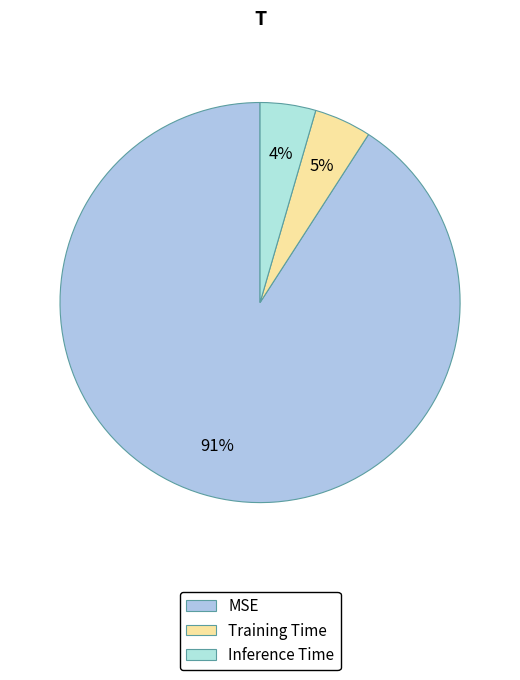

How many segments does this pie chart have?

3